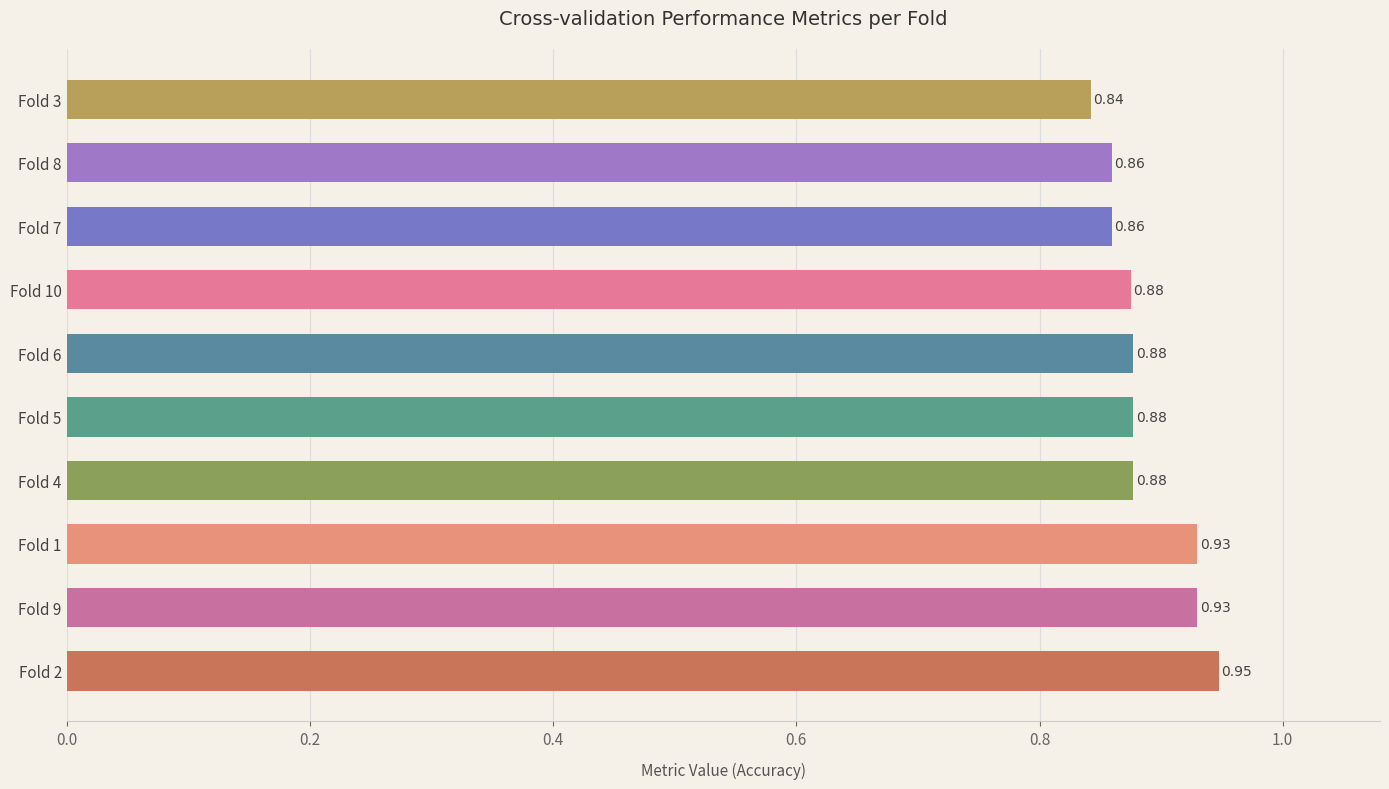

What is the sum of the values at Fold 5 and Fold 7?

1.7